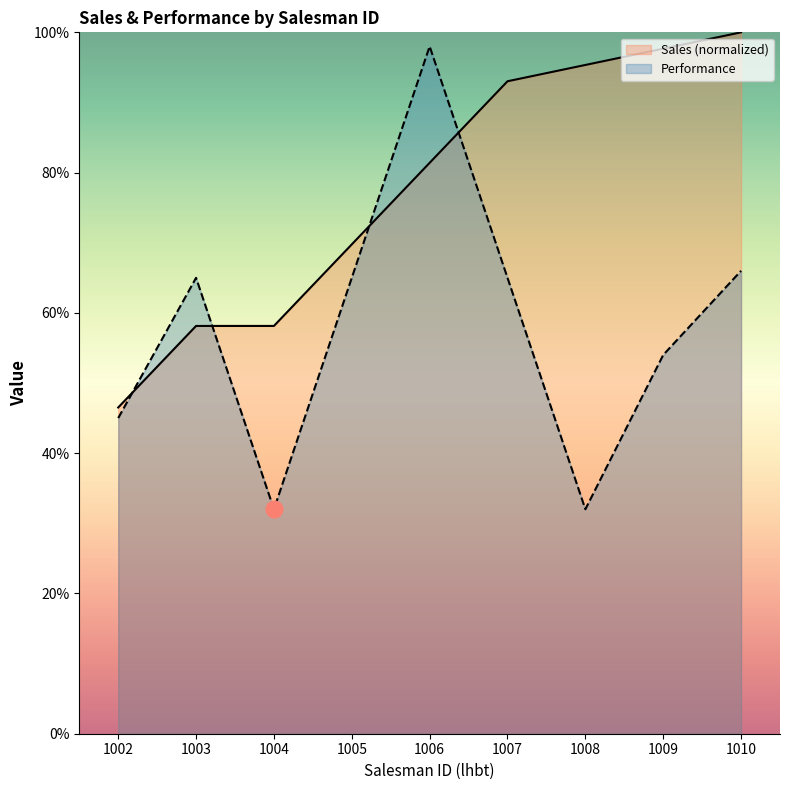

Reading left to right, extract all data points from this chart.

Sales: 1002=46.5	1003=58.1	1004=58.1	1005=69.8	1006=81.4	1007=93.0	1008=95.3	1009=97.7	1010=100.0
Performance: 1002=45.0	1003=65.0	1004=32.0	1005=65.0	1006=98.0	1007=65.0	1008=32.0	1009=54.0	1010=66.0